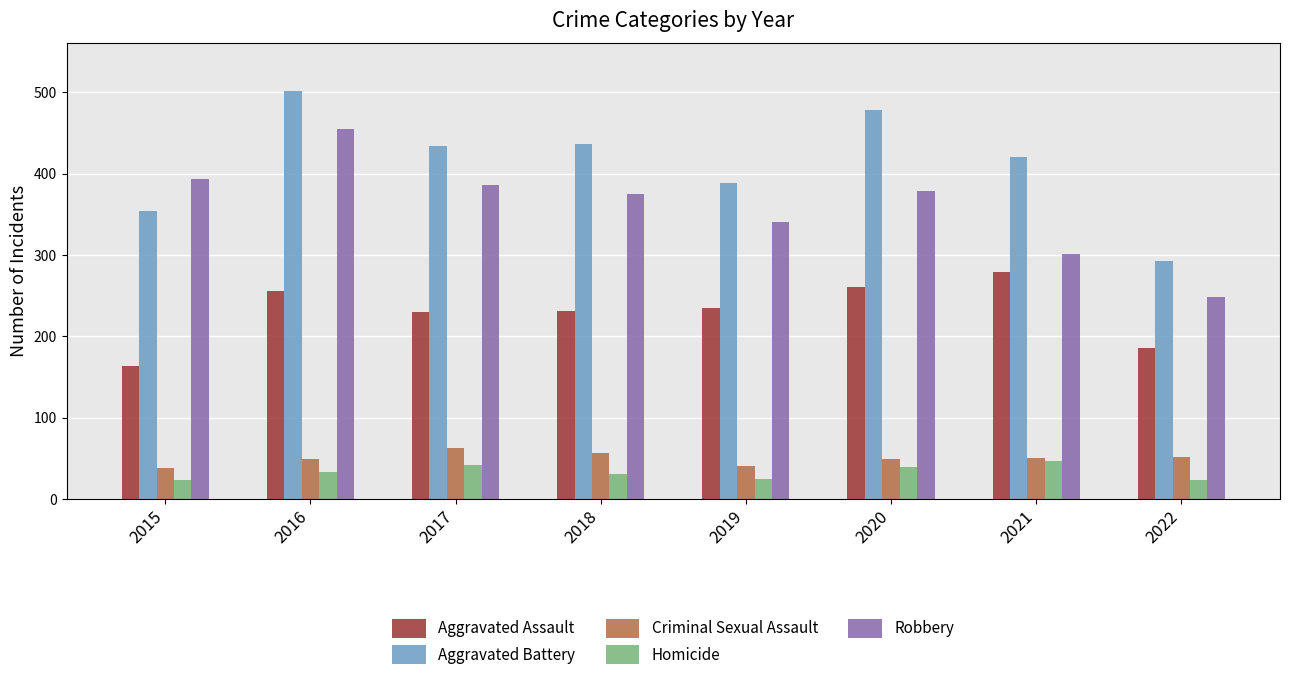

Count the number of categories in the chart.

8